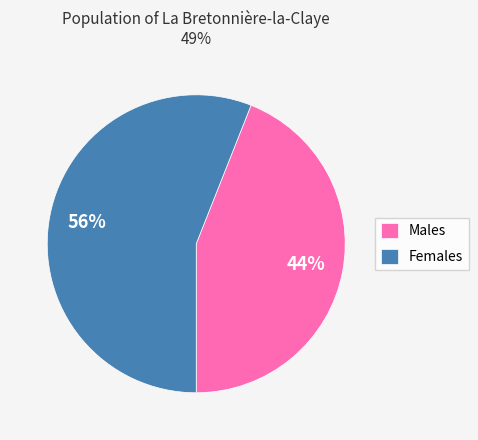

To the nearest percent, what portion does Males represent?

44%